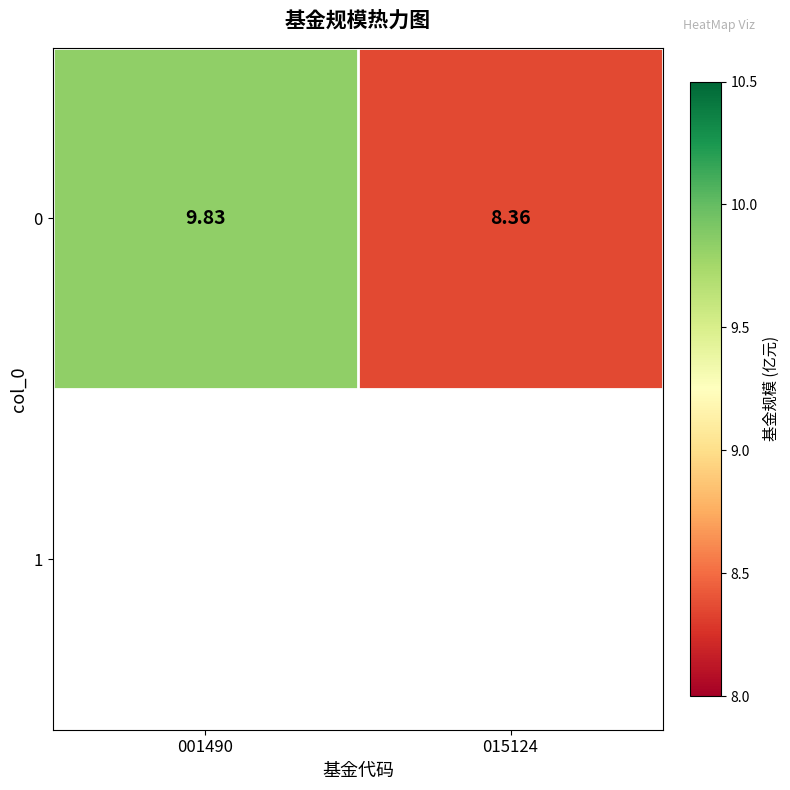

Reading left to right, extract all data points from this chart.

001490=9.8	015124=8.4